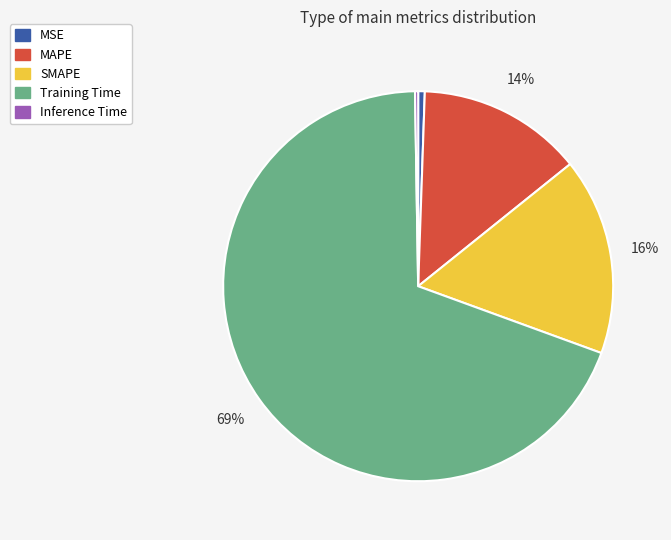

To the nearest percent, what is the difference between the largest and smallest slice percentages?

69%